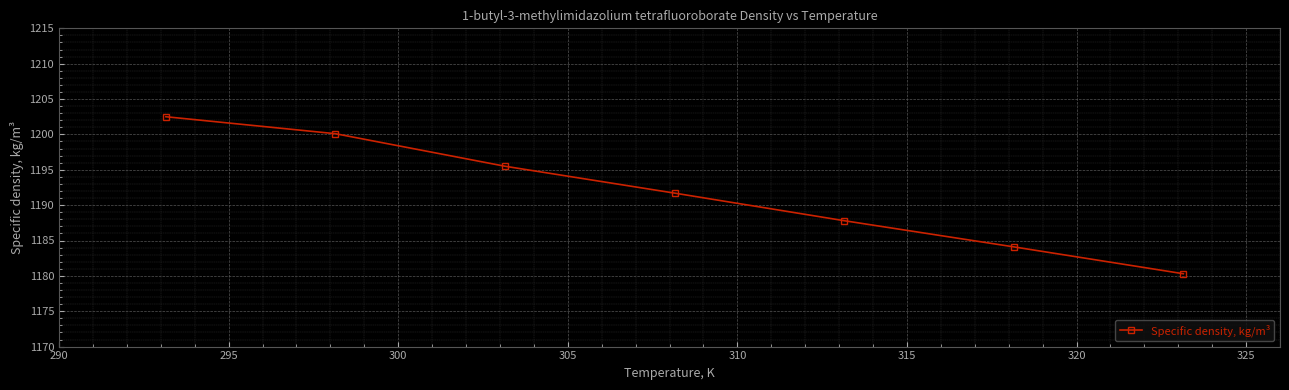

What is the difference between the second highest and second lowest values?

16.0